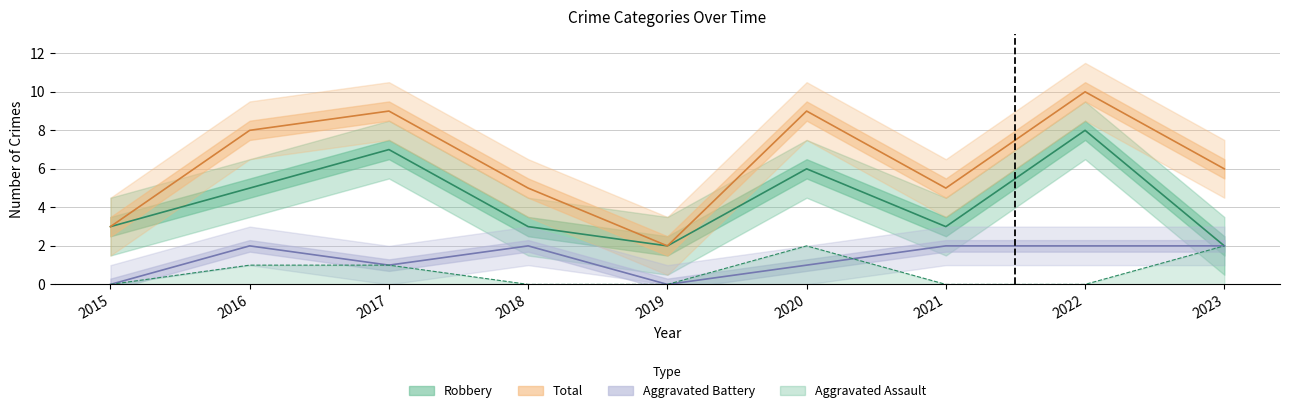

What are all the series names shown in the legend?

Aggravated Assault, Aggravated Battery, Robbery, Total